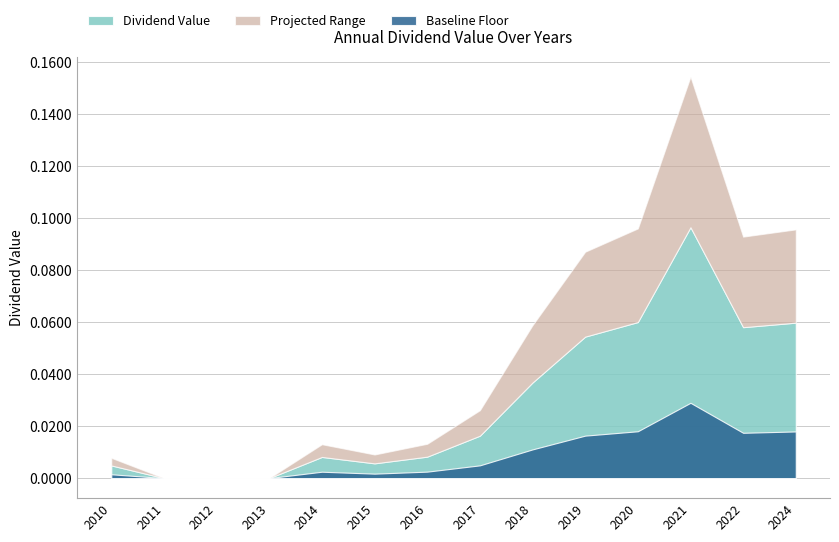

Reading left to right, extract all data points from this chart.

2010=0.0	2011=0.0	2012=0.0	2013=0.0	2014=0.0	2015=0.0	2016=0.0	2017=0.0	2018=0.0	2019=0.1	2020=0.1	2021=0.1	2022=0.1	2024=0.1